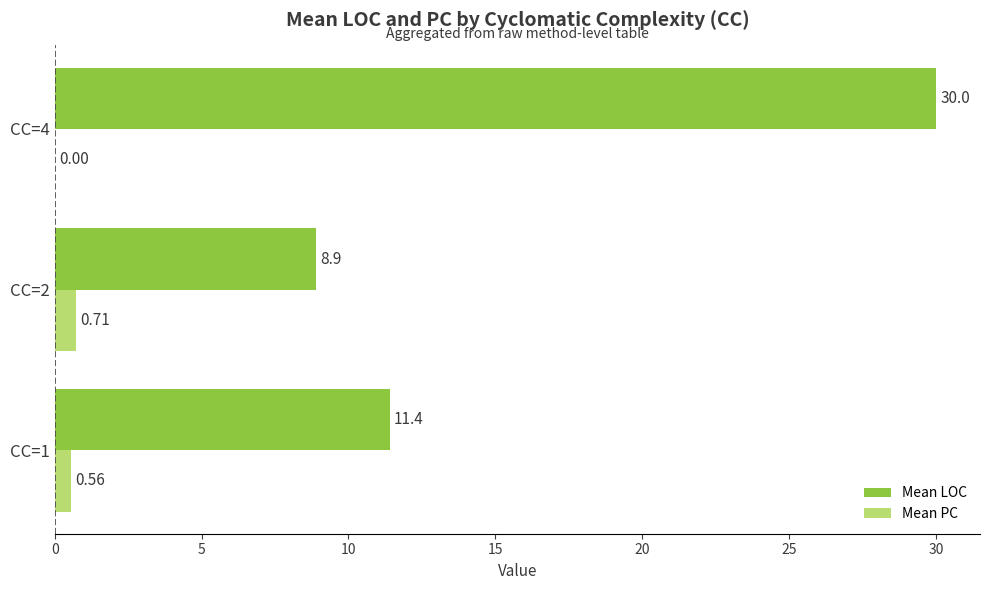

Which series has the largest total across all categories?

Mean LOC